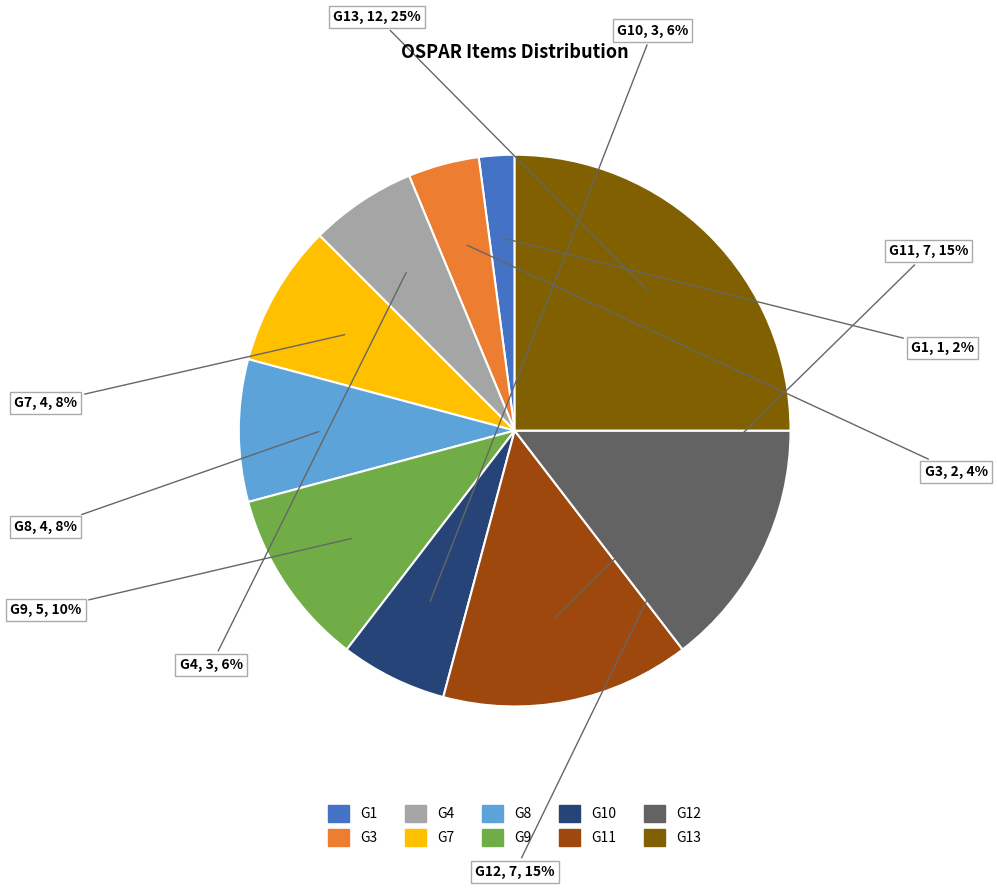

To the nearest percent, what is the difference between the largest and smallest slice percentages?

23%